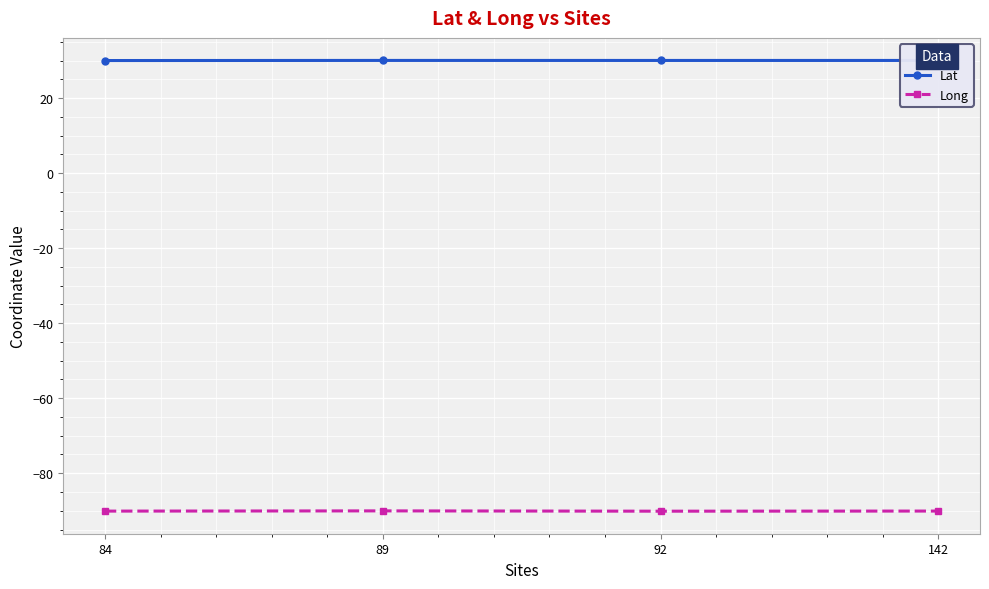

What is the value of the Lat point at the 3rd from the left?

30.0